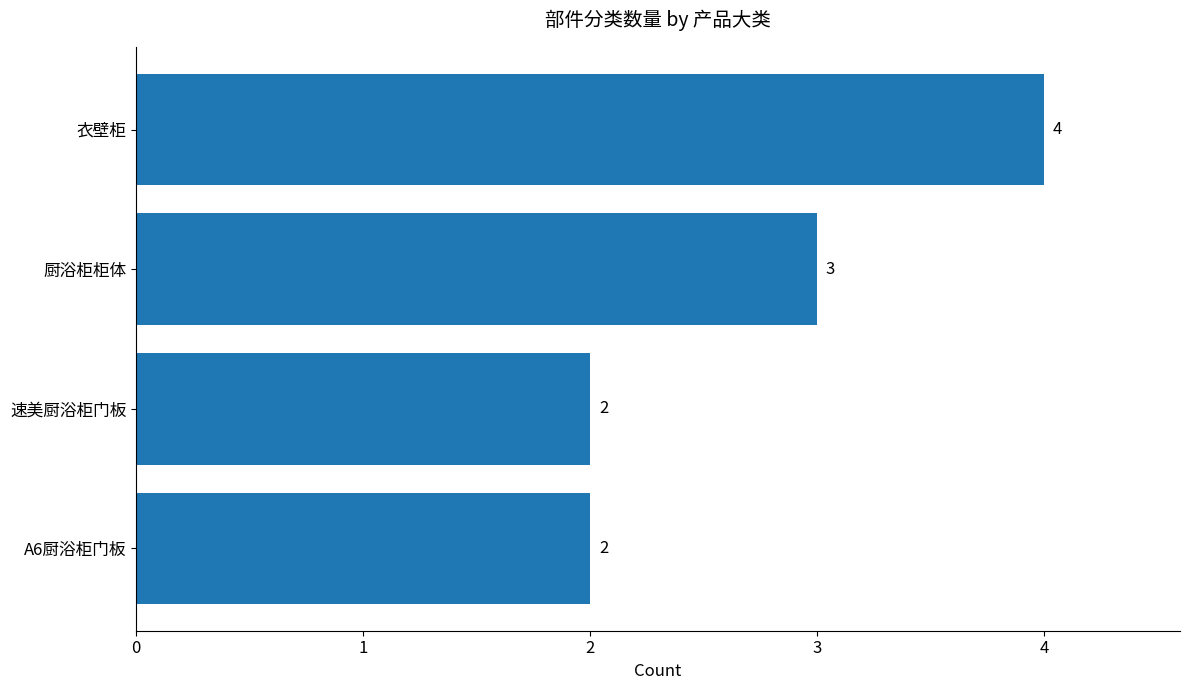

Reading bottom to top, what are all the values shown in this chart?

A6厨浴柜门板=2	速美厨浴柜门板=2	厨浴柜柜体=3	衣壁柜=4